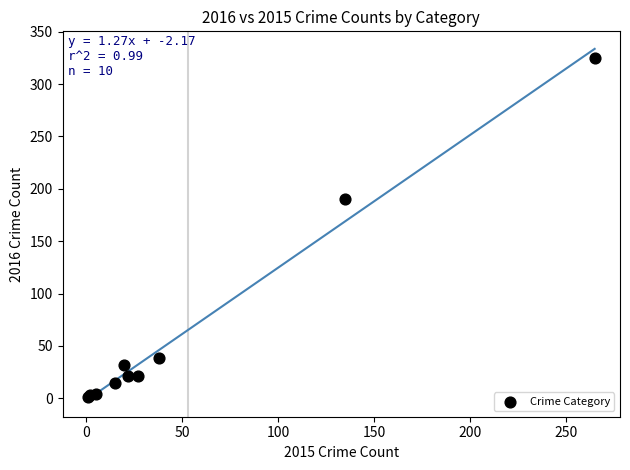

What Y value in the scatter plot is closest to 163?

190